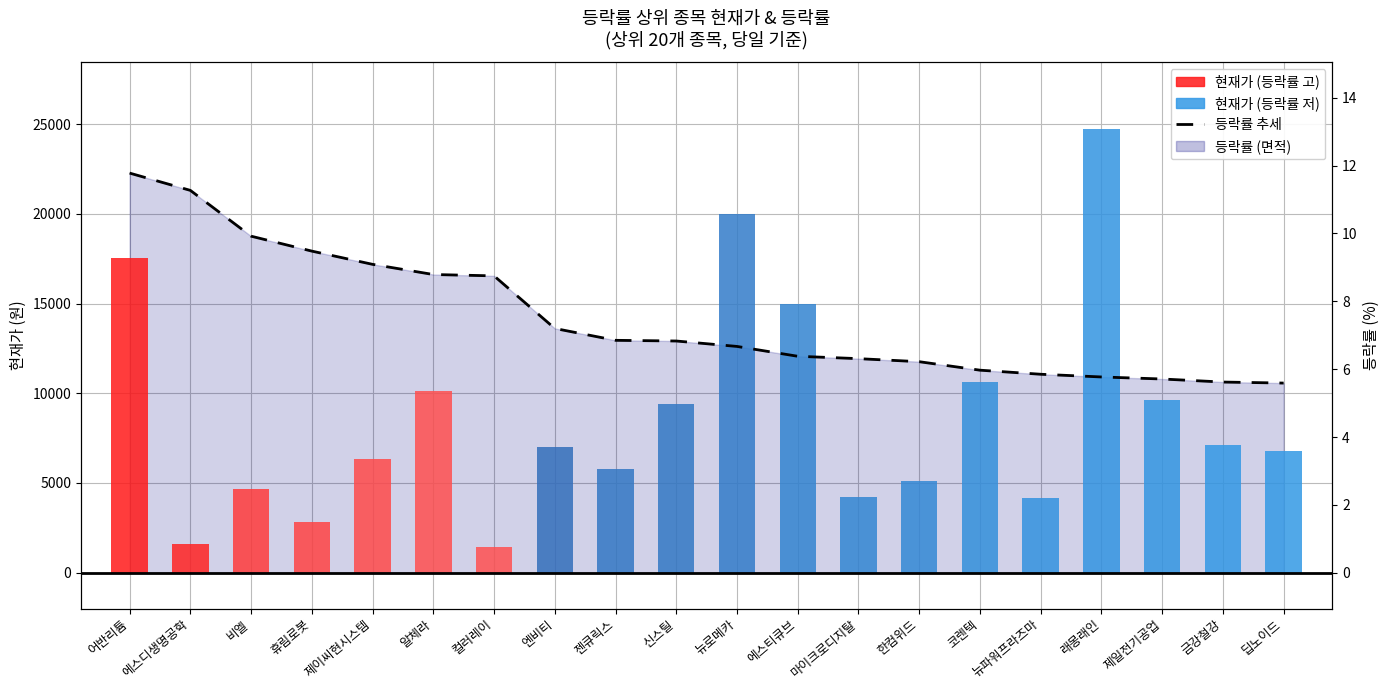

Approximately how many times larger is the value at 래몽래인 compared to 마이크로디지탈?

0.9